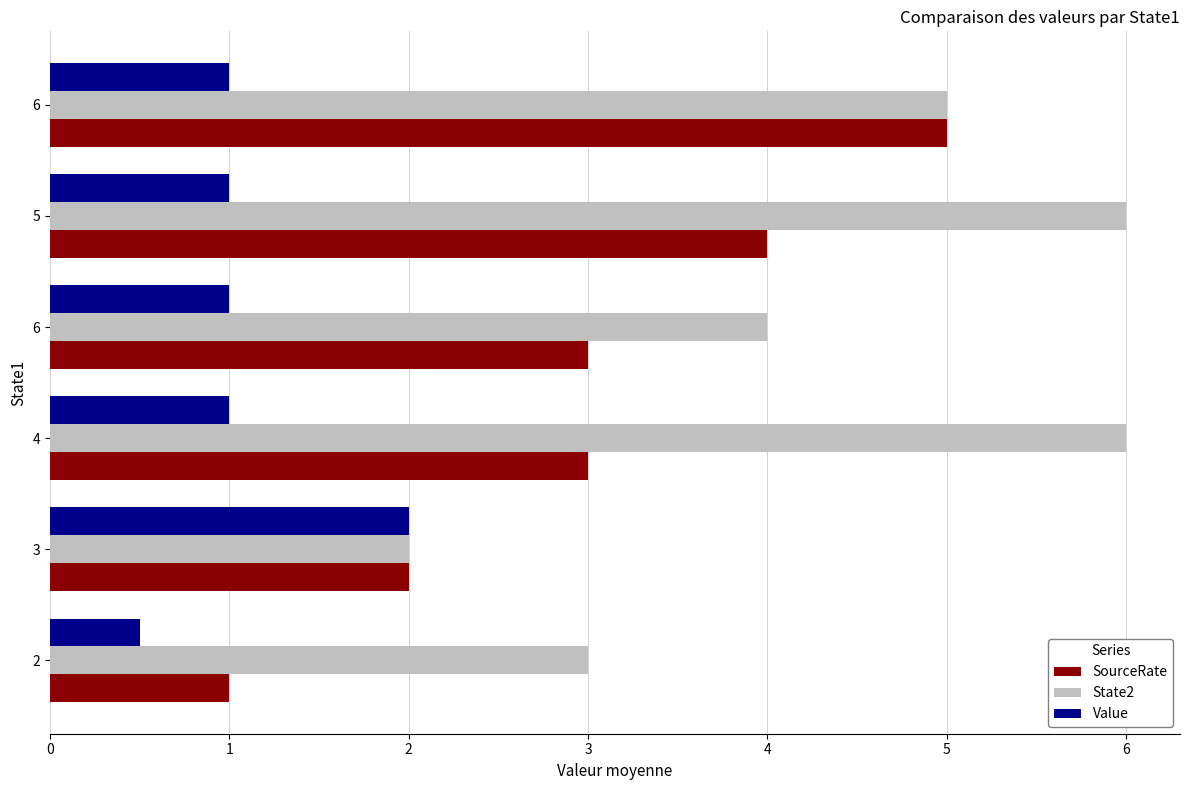

Rank the series by their maximum value, from highest to lowest.

State2, SourceRate, Value